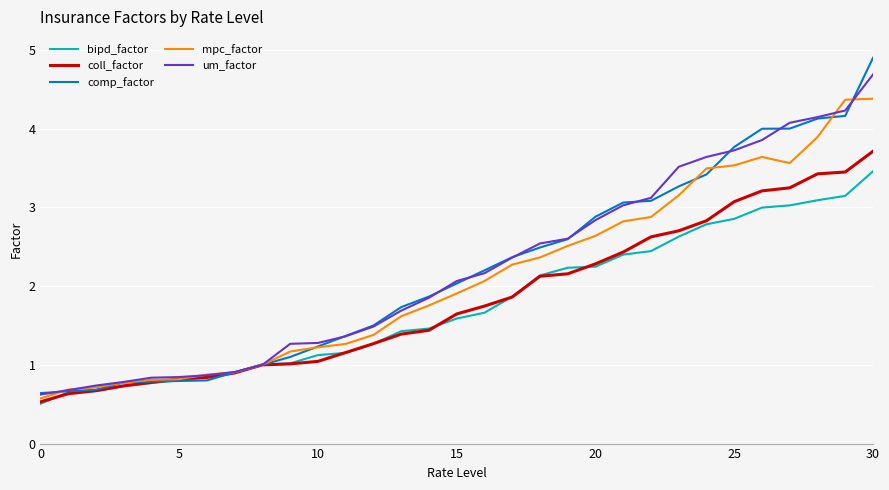

Which series has the widest spread of values?

comp_factor